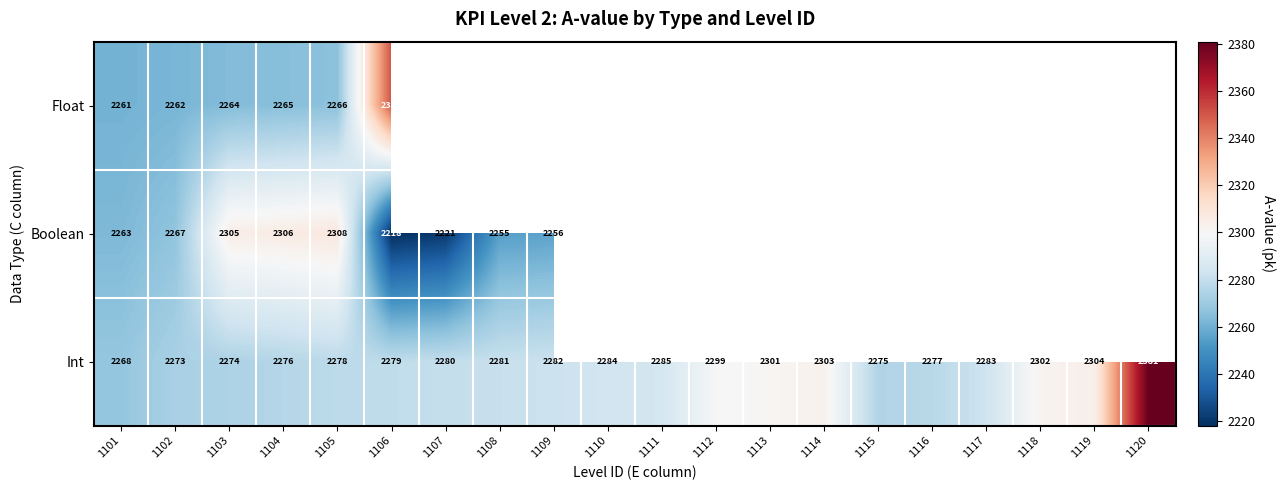

How many data points does each series have?

20